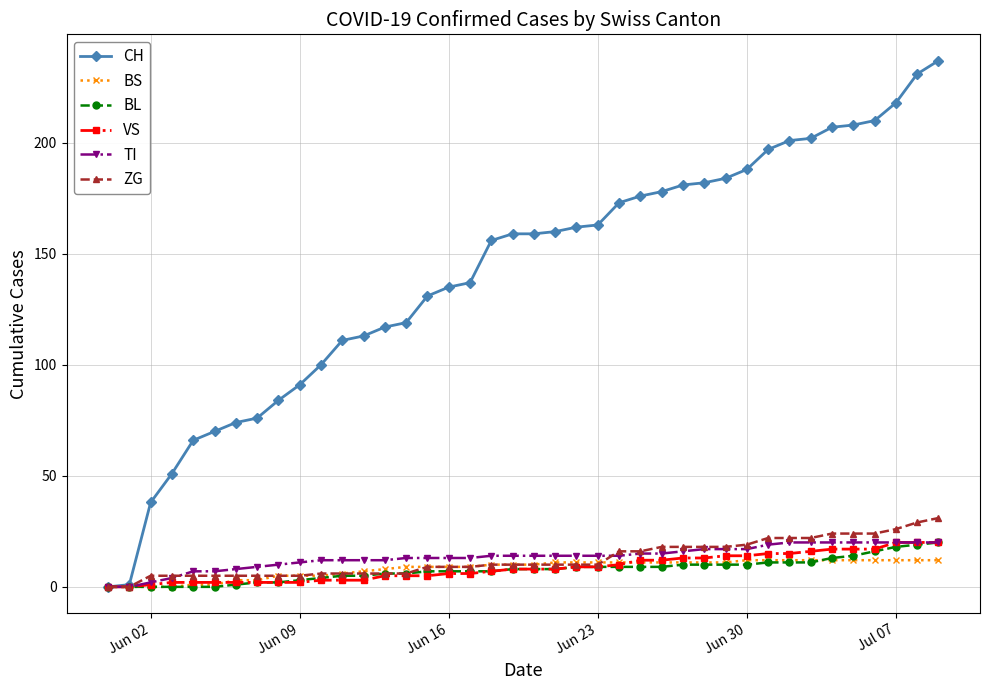

What is the greatest value displayed?

237